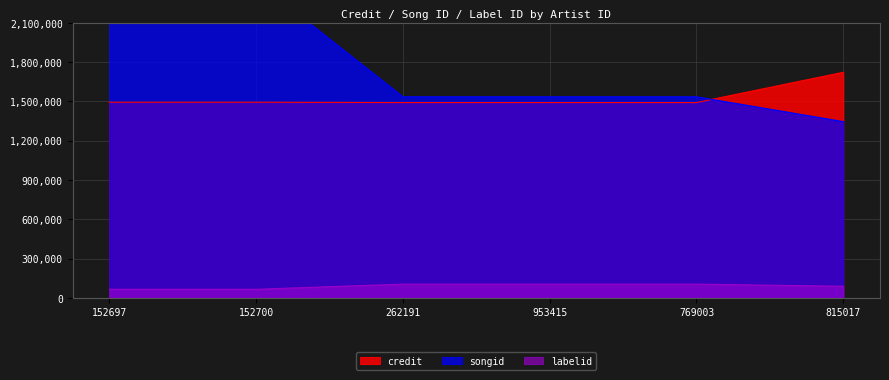

What position from the left is 769003?

5